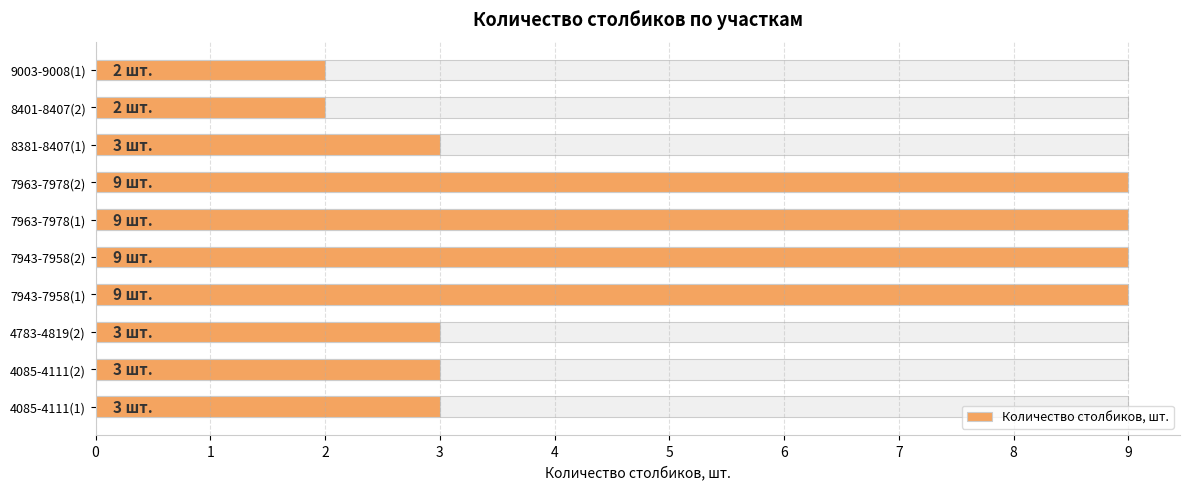

How many bars are there in total?

10